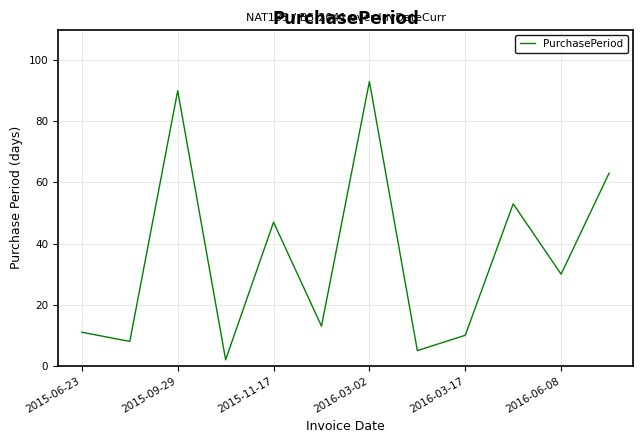

What is the maximum value shown in the chart?

93